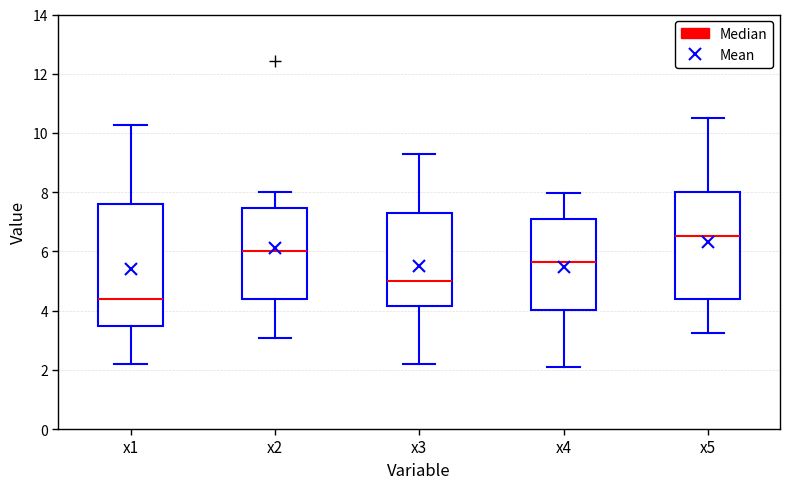

Which box has the highest median line?

x5